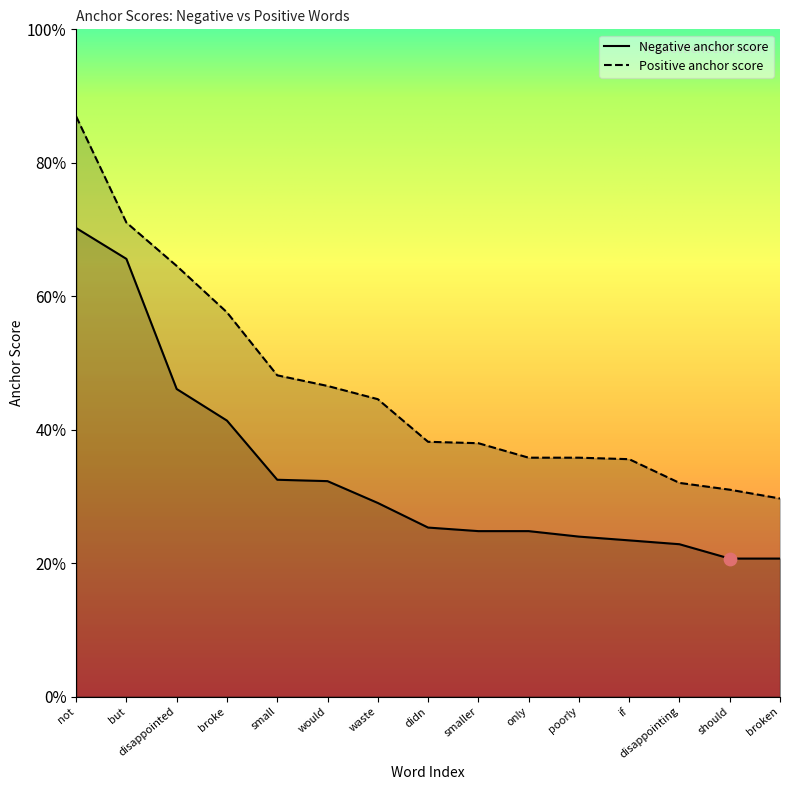

At which category is the sum across all series the highest?

not